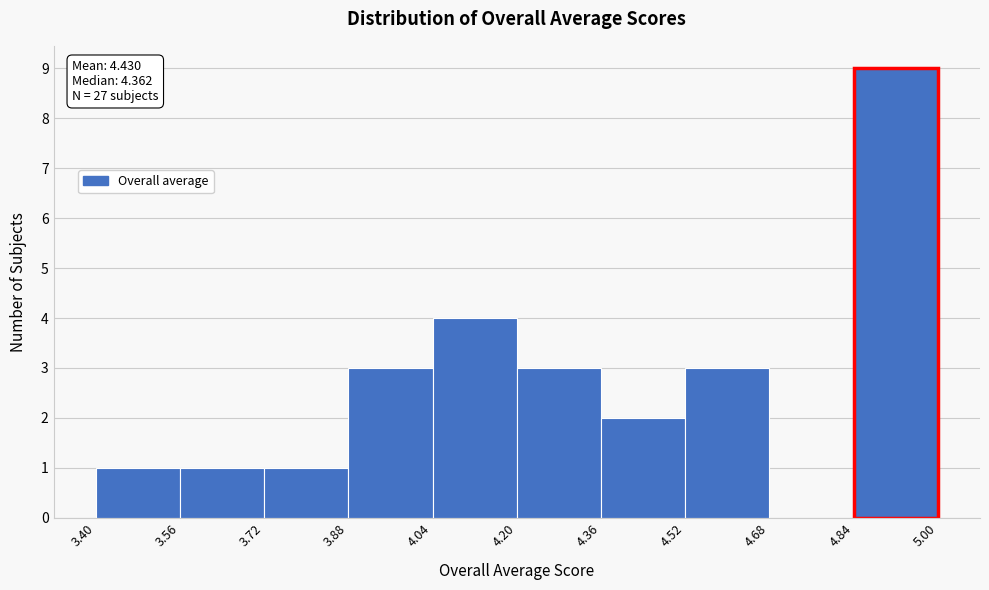

Which range on the x-axis has the tallest bar?

4.84 to 5.00